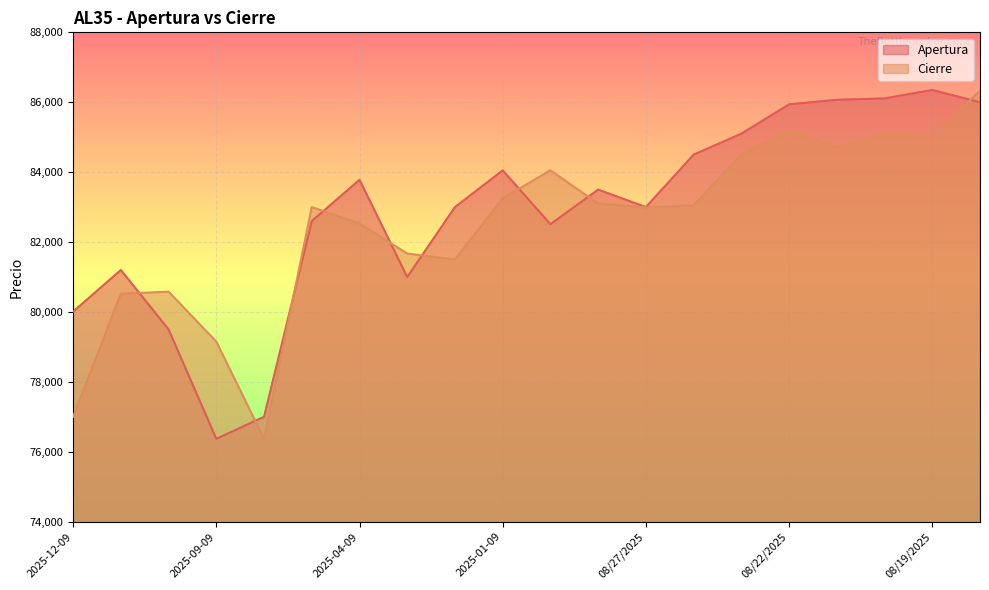

What position from the left is 2025-05-09?

6